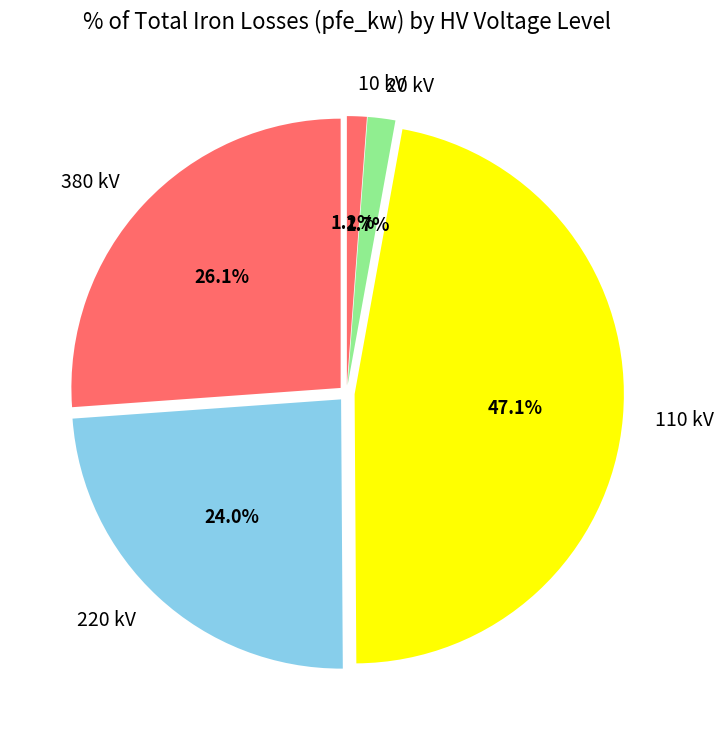

Which category has the biggest portion of the pie?

110 kV